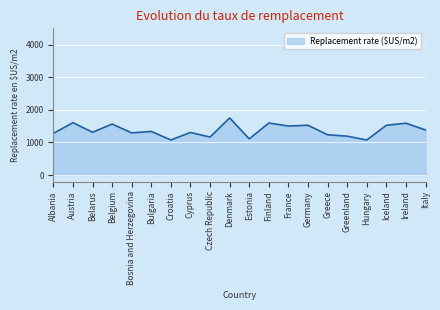

How many values exceed 1338?

10